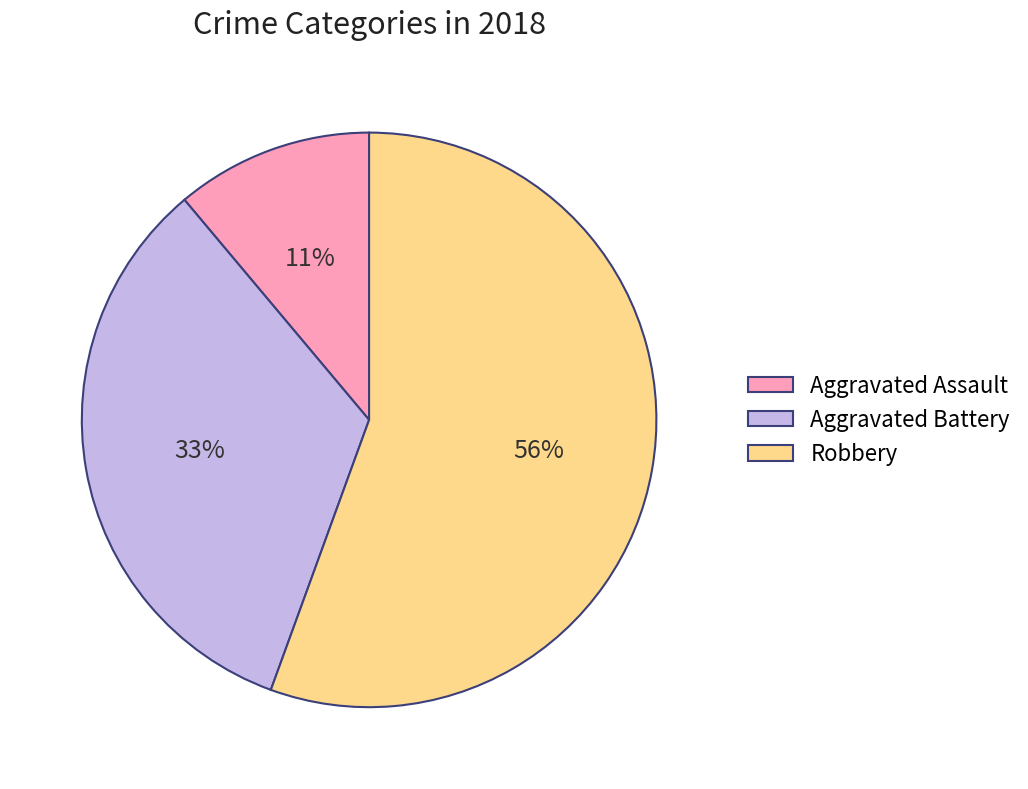

Rank the categories by value from highest to lowest.

Robbery, Aggravated Battery, Aggravated Assault